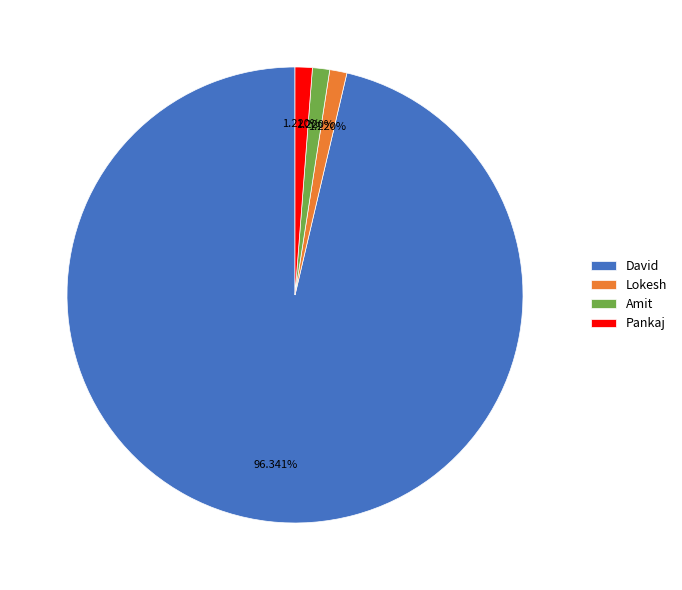

How many slices are in this pie chart?

4